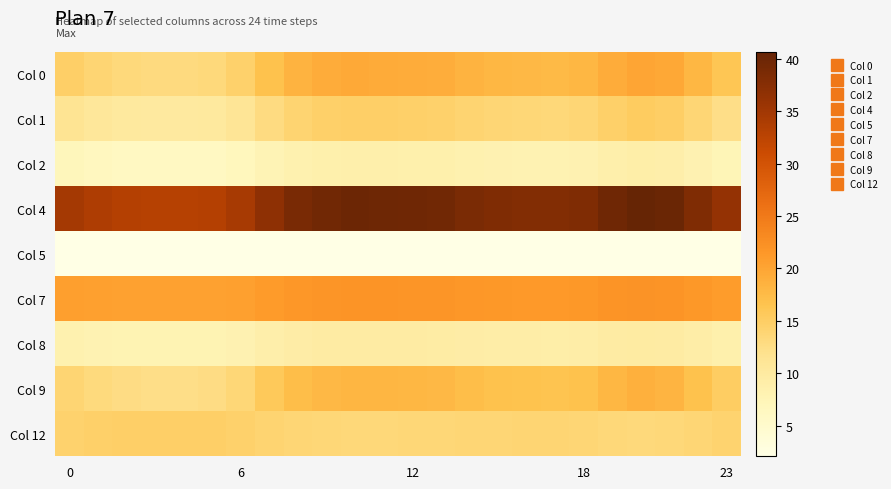

Which series has the largest total across all categories?

Col 4